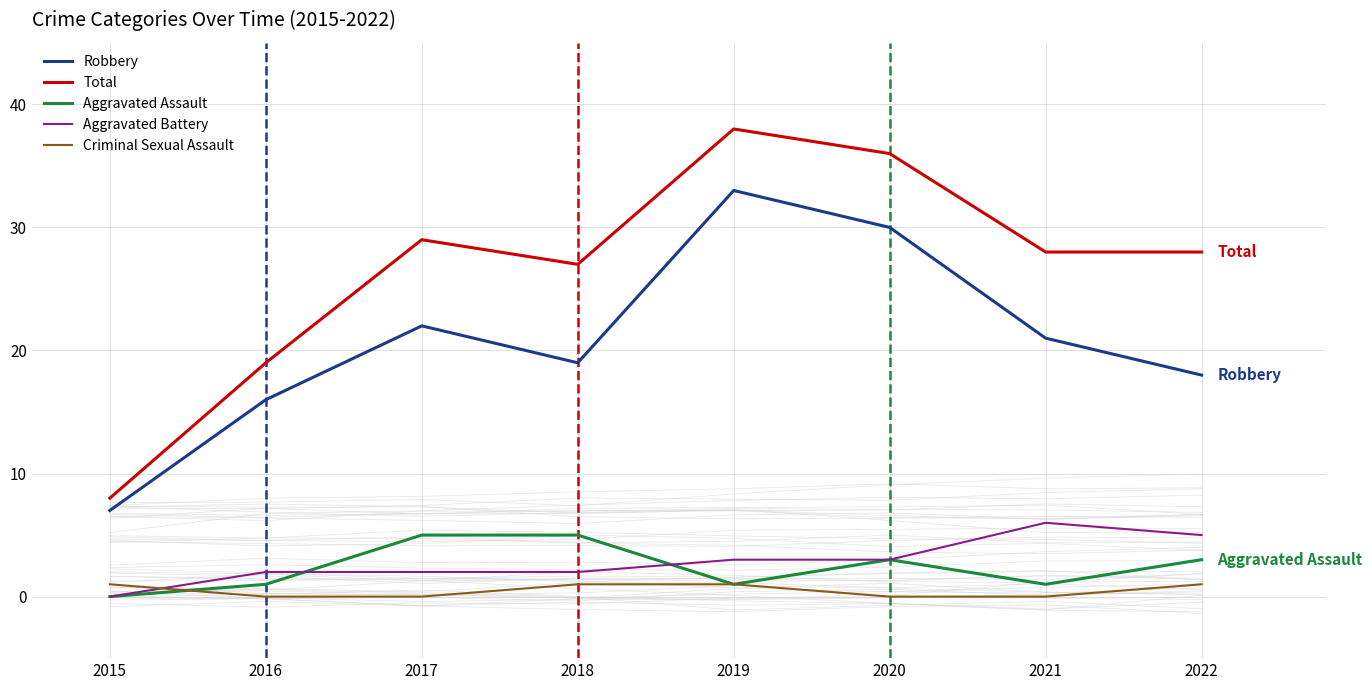

The value of Aggravated Assault at 2022 is 1. True or false?

False